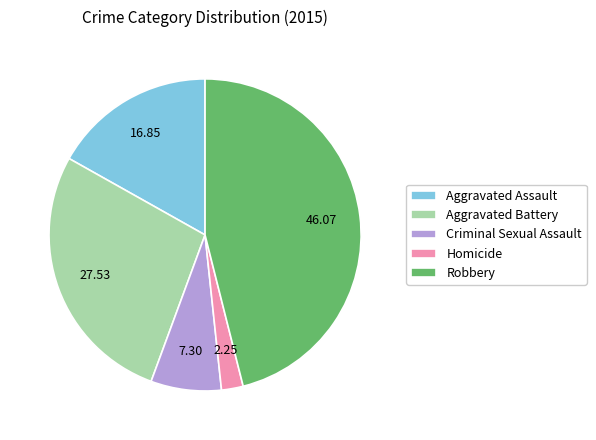

Which has a higher value, Criminal Sexual Assault or Homicide?

Criminal Sexual Assault